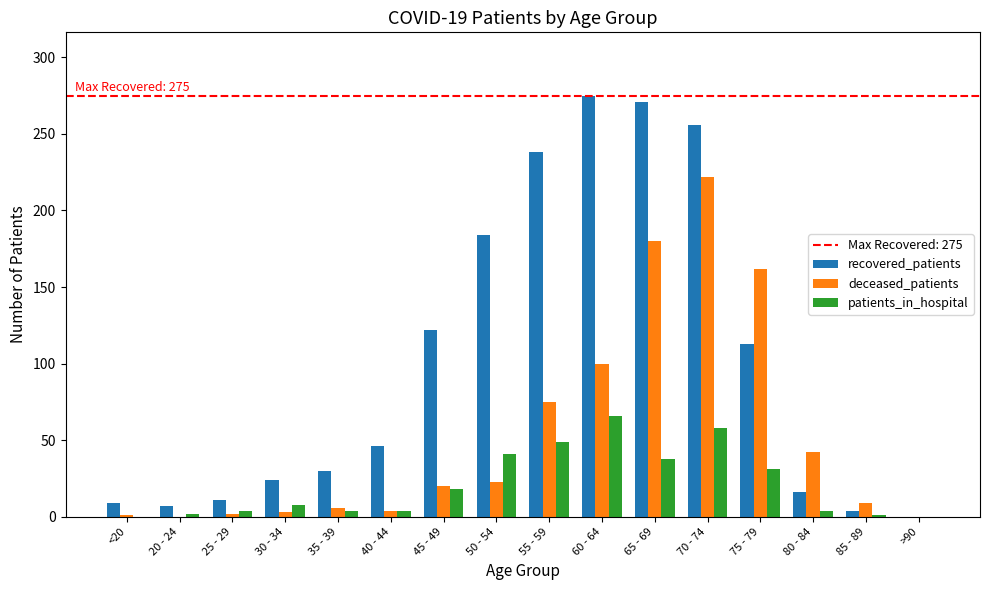

Which series changed the most between 25 - 29 and 40 - 44?

recovered_patients